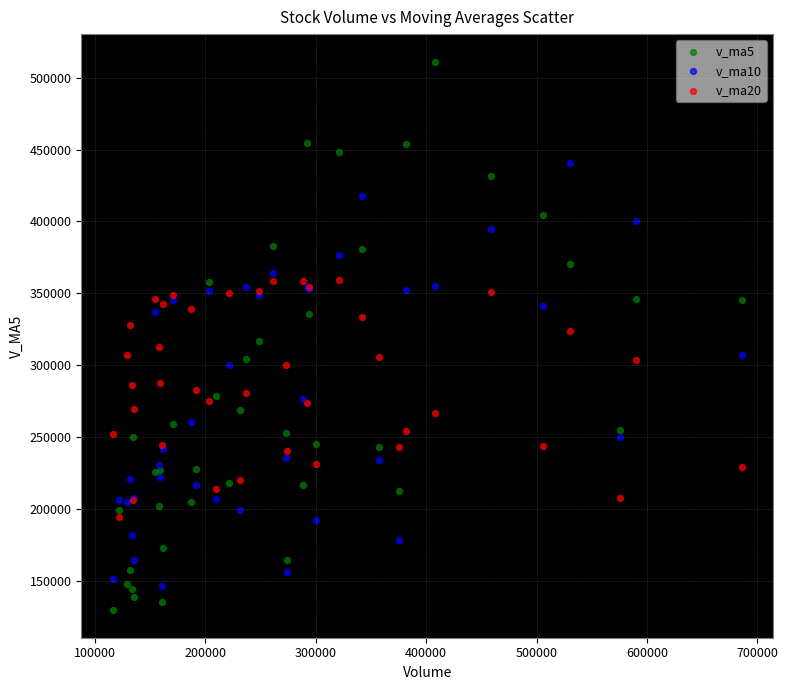

Which series reaches the maximum Y coordinate?

v_ma5